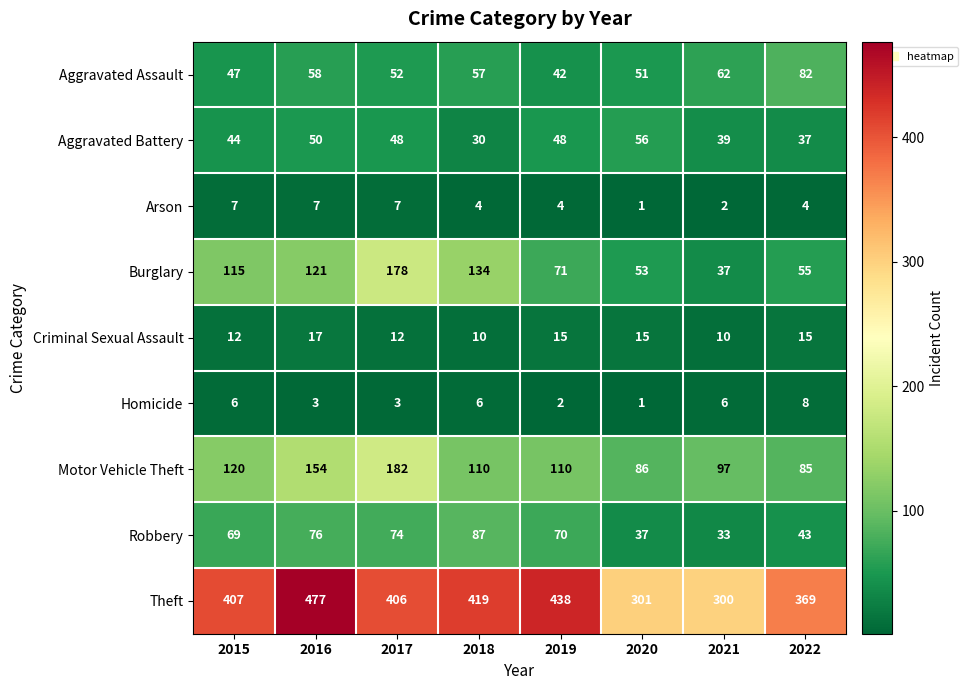

What is the average value of the Homicide series?

4